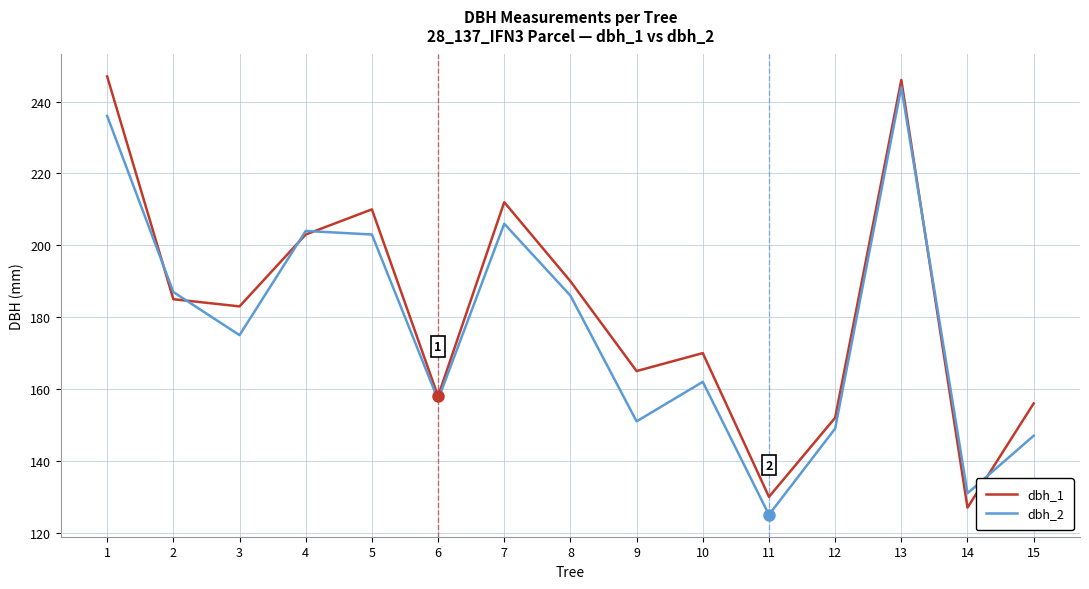

What is the difference between the second highest and second lowest values in the dbh_1 series?

116